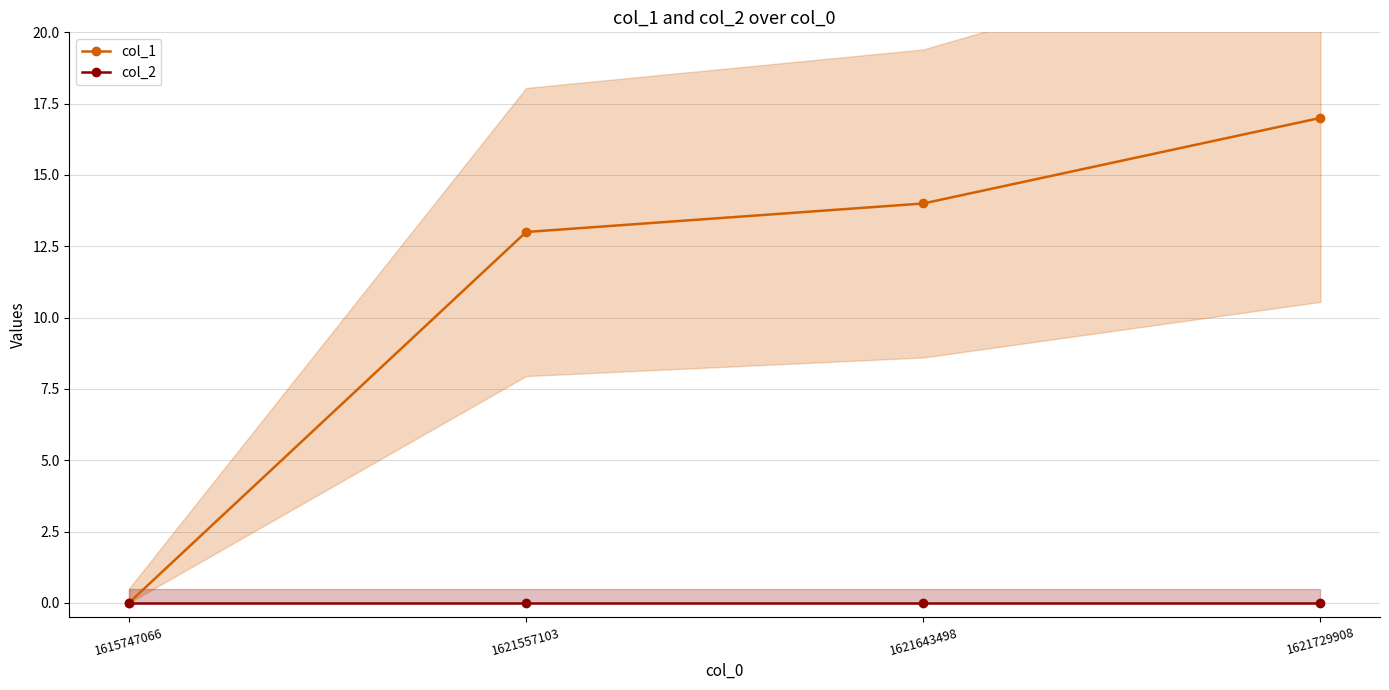

Is this an area chart (filled region under the line)?

No